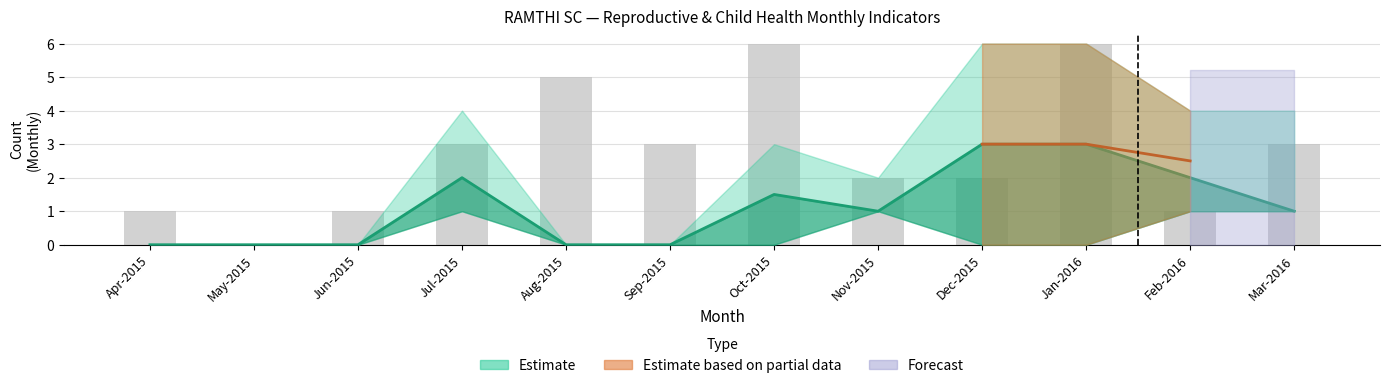

How many data points are less than 3?

6